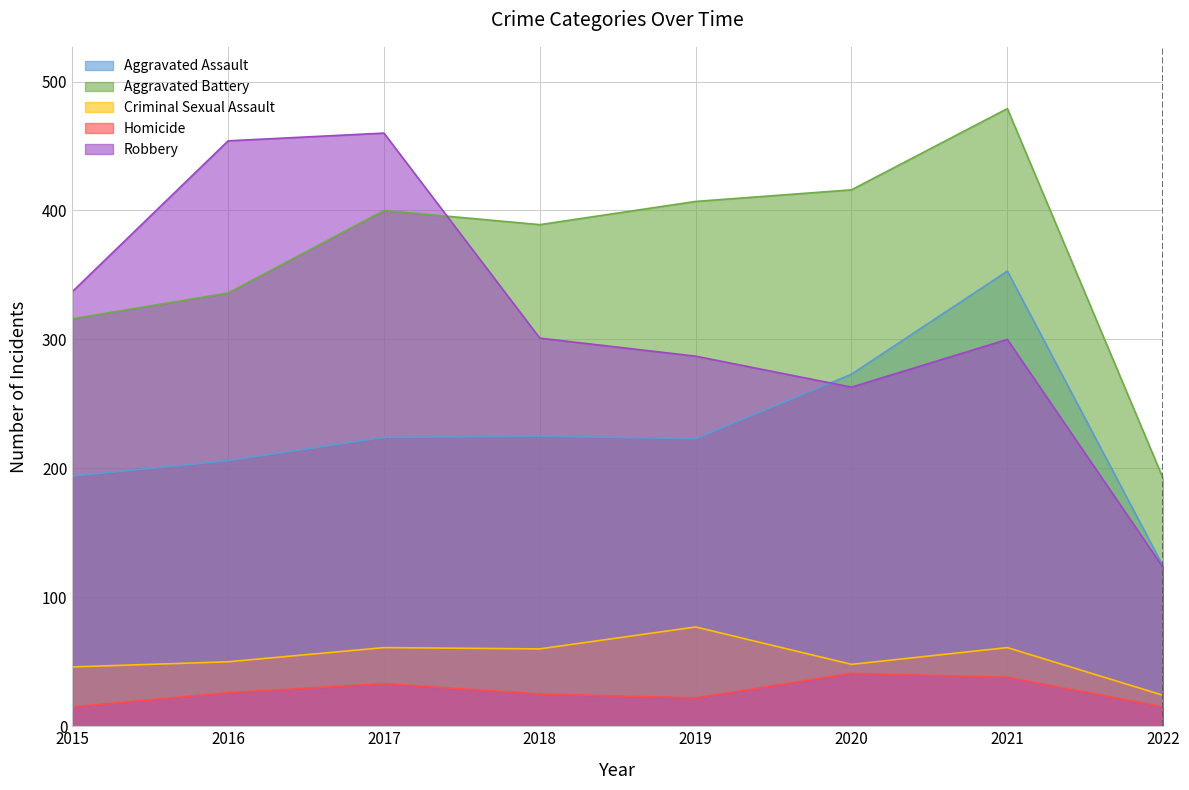

True or false: Homicide and Aggravated Battery intersect in this chart.

False